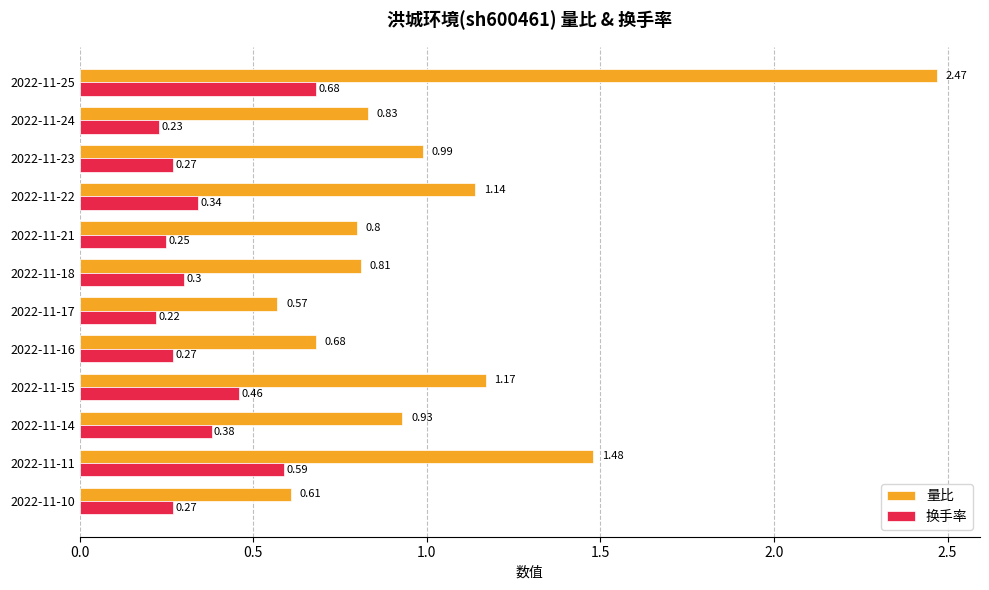

List the series in order of their peak value, highest first.

量比, 换手率